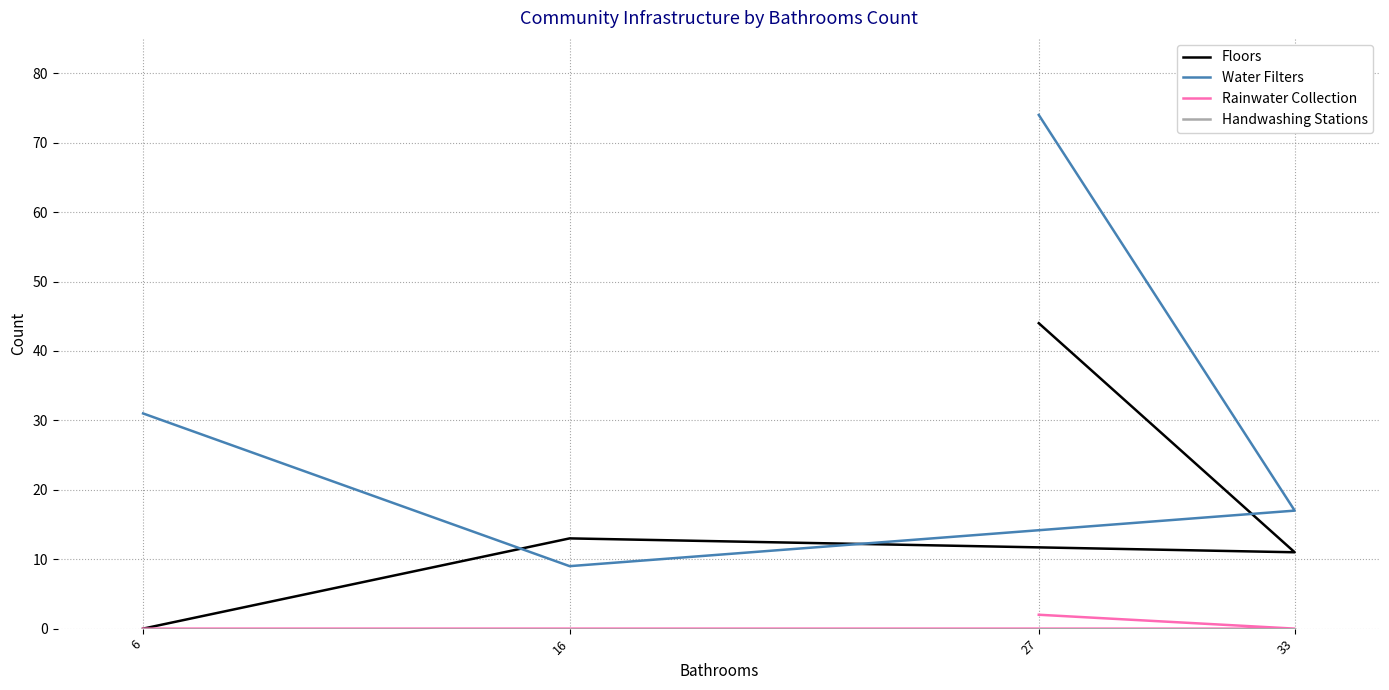

Which label corresponds to the smallest value in the chart?

6